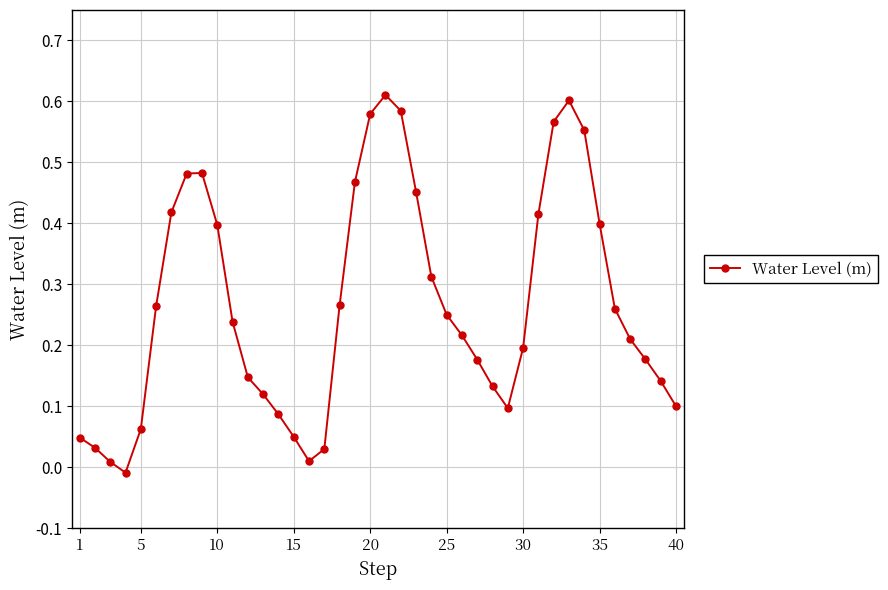

What is the sum of all values?

10.6